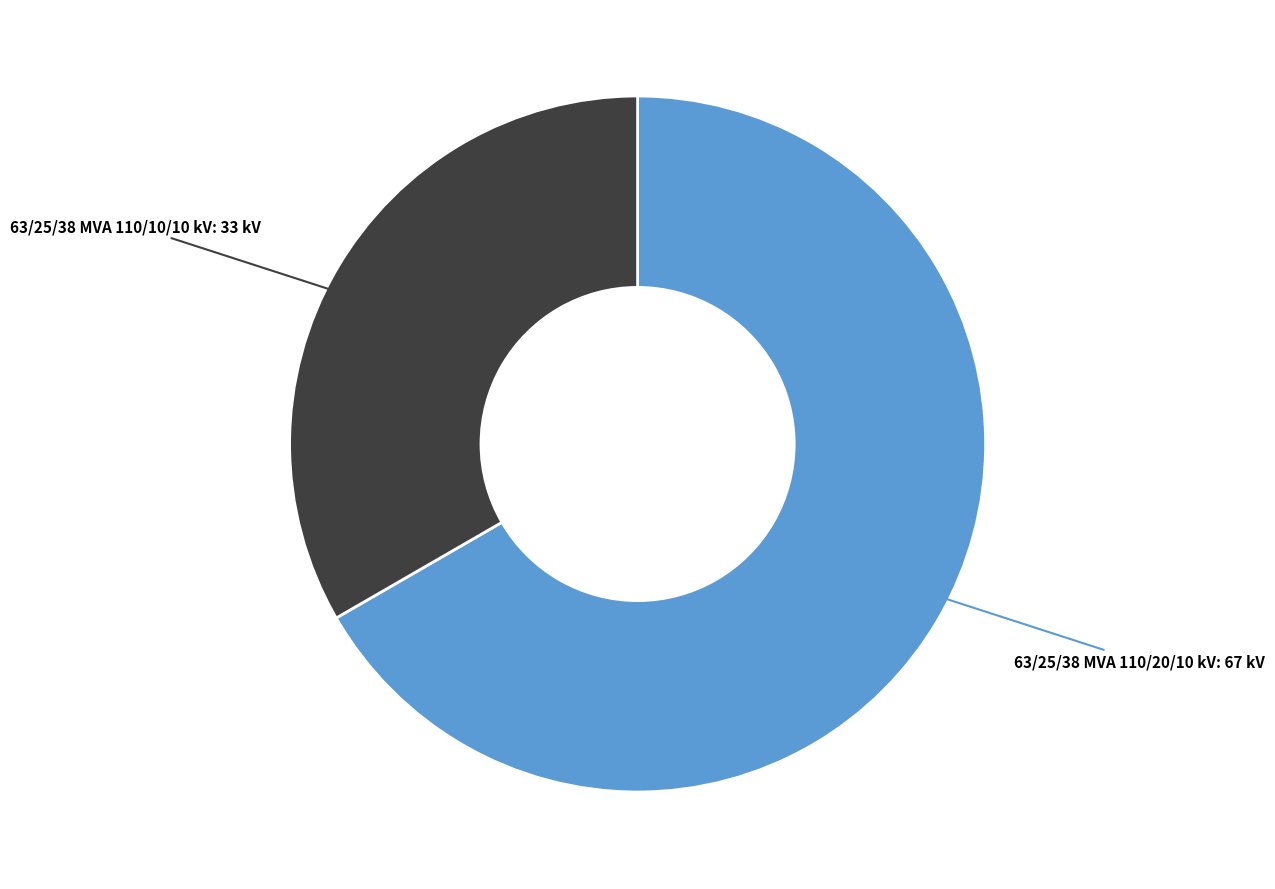

Does any single category account for the majority?

Yes